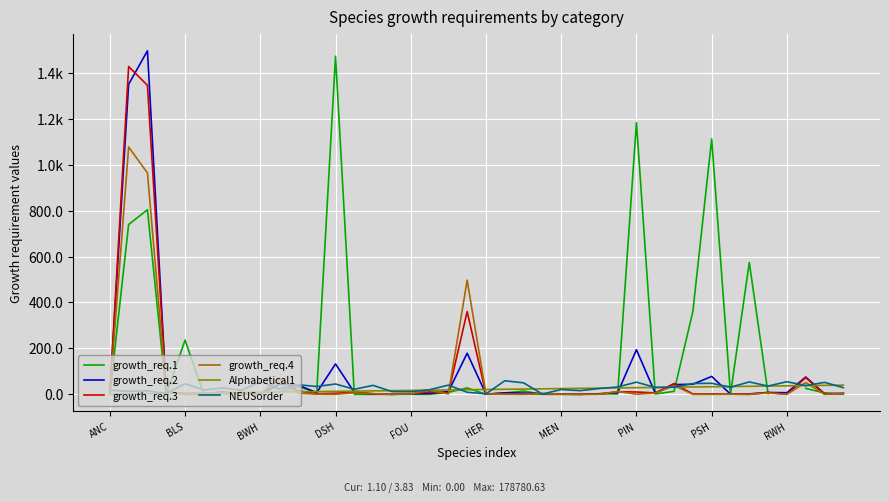

The growth_req.4 series shows 4.3 at 14. True or false?

False